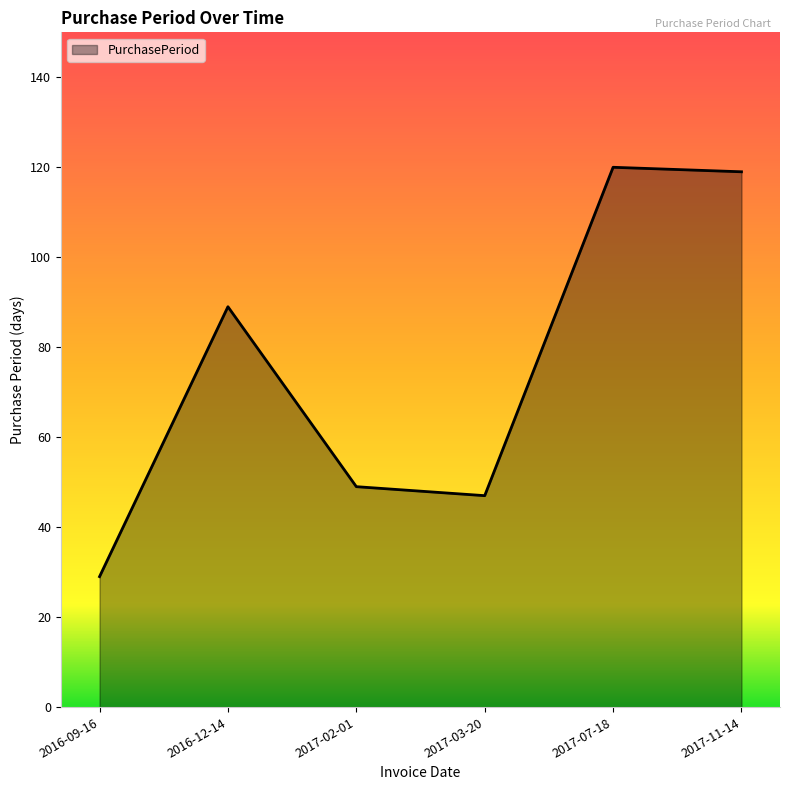

True or false: the data shows 83 at 2017-03-20.

False